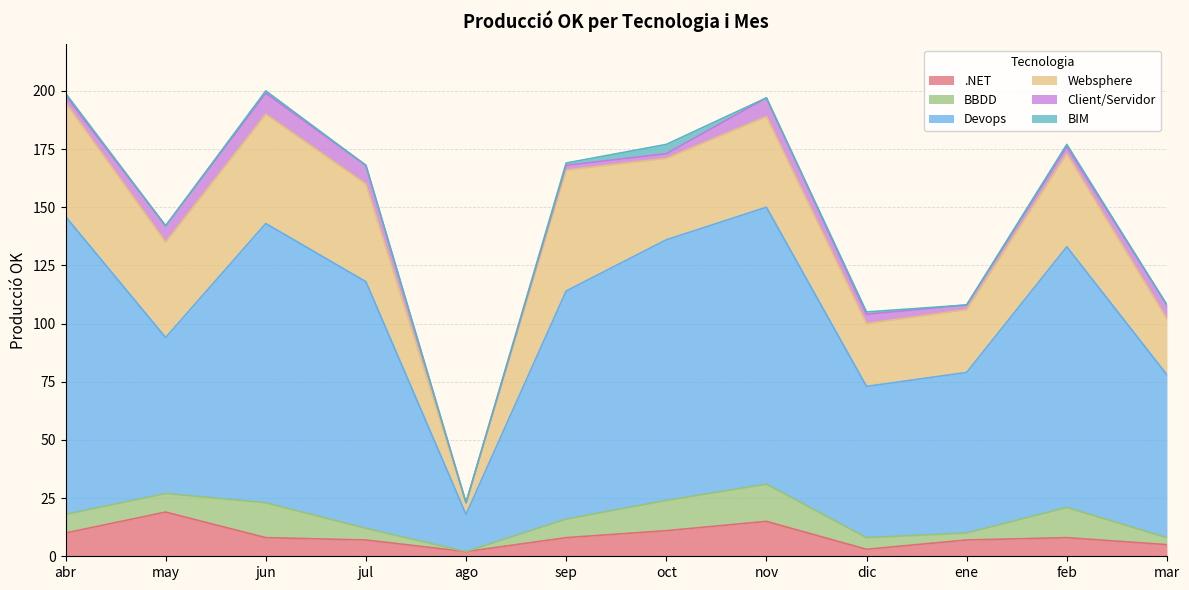

Rank the series at abr from highest to lowest value.

Devops, Websphere, .NET, BBDD, Client/Servidor, BIM